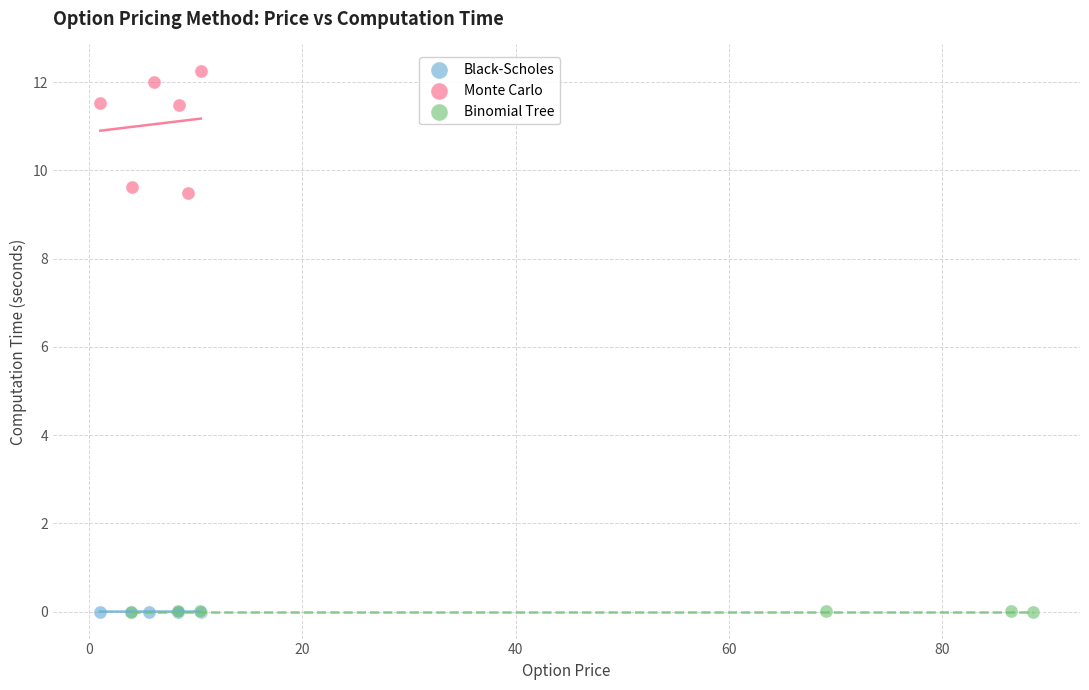

Which series reaches the maximum Y coordinate?

Monte Carlo